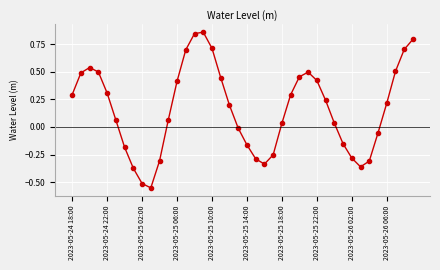

How many interior local valleys (lower than both neighbors) does the data have?

3